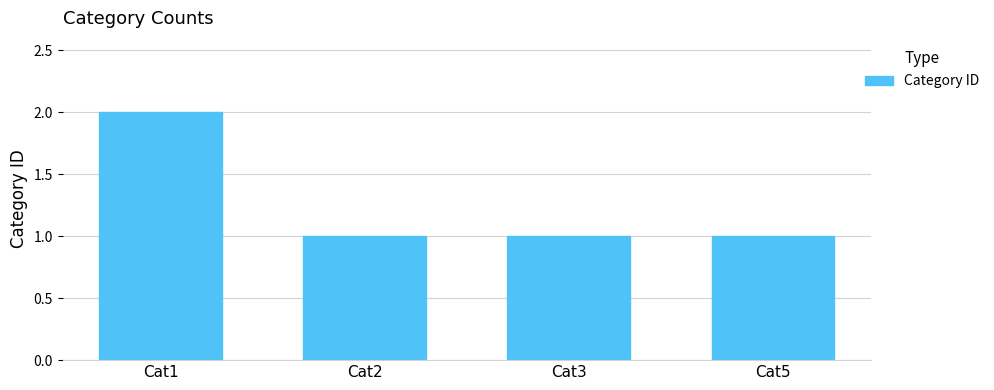

What is the value of the 4th bar from the left?

1